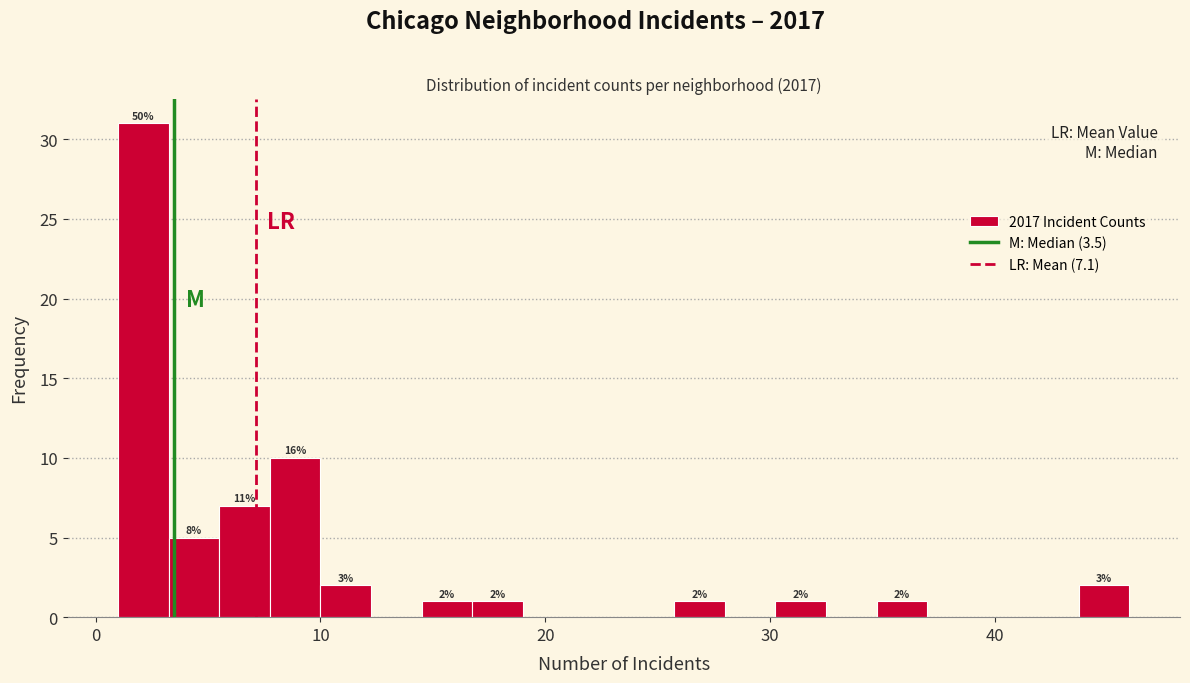

Read against the x-axis, roughly where is the centre of the tallest bar?

2